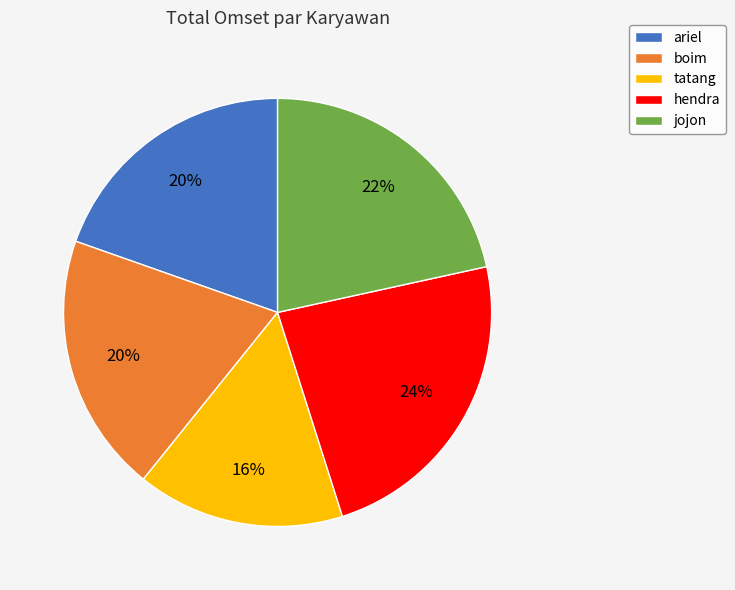

Which category has the smallest portion of the pie?

tatang